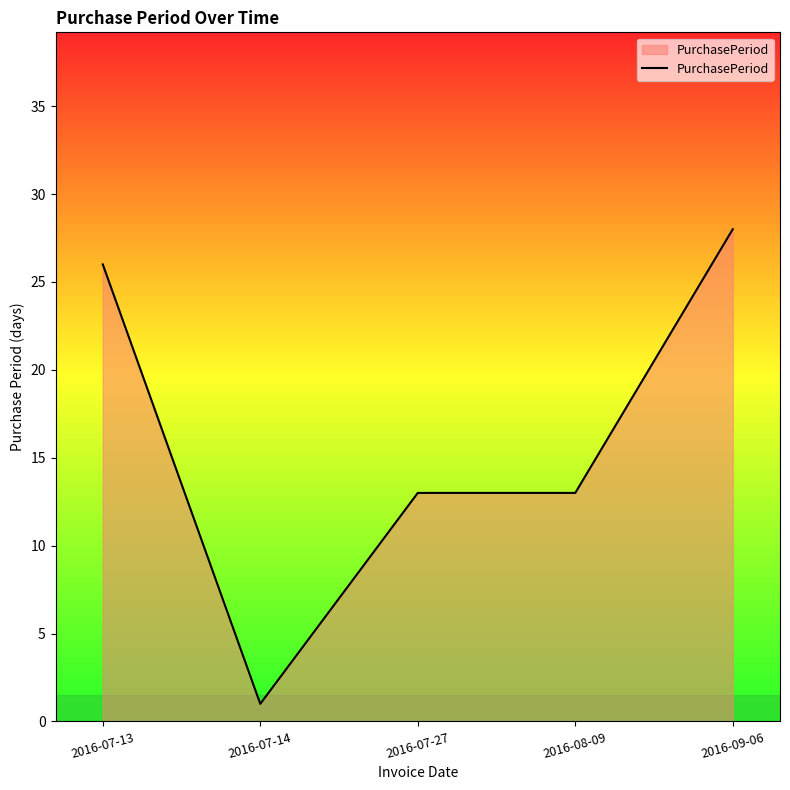

At which category does the data reach its first local valley?

2016-07-14